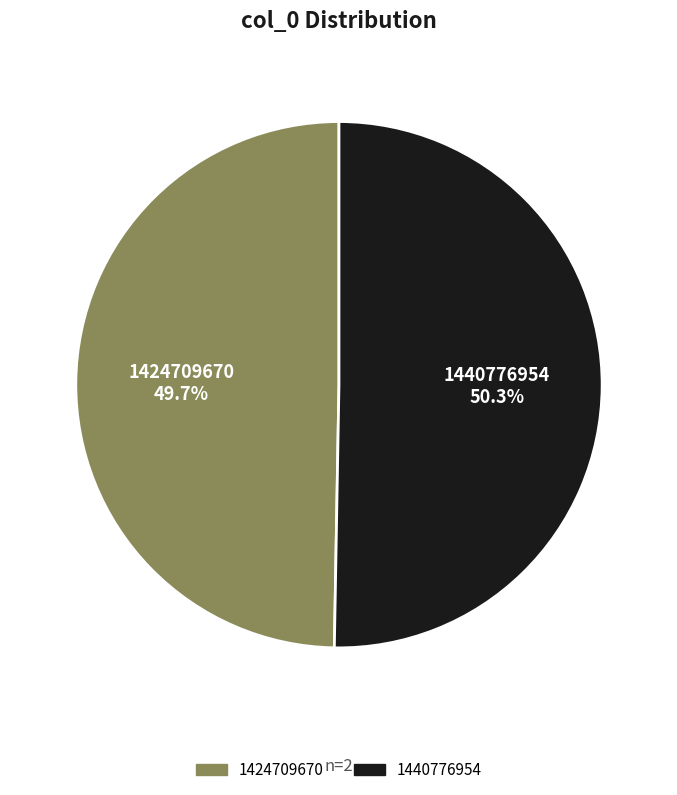

Which has a higher value, 1440776954 or 1424709670?

1440776954